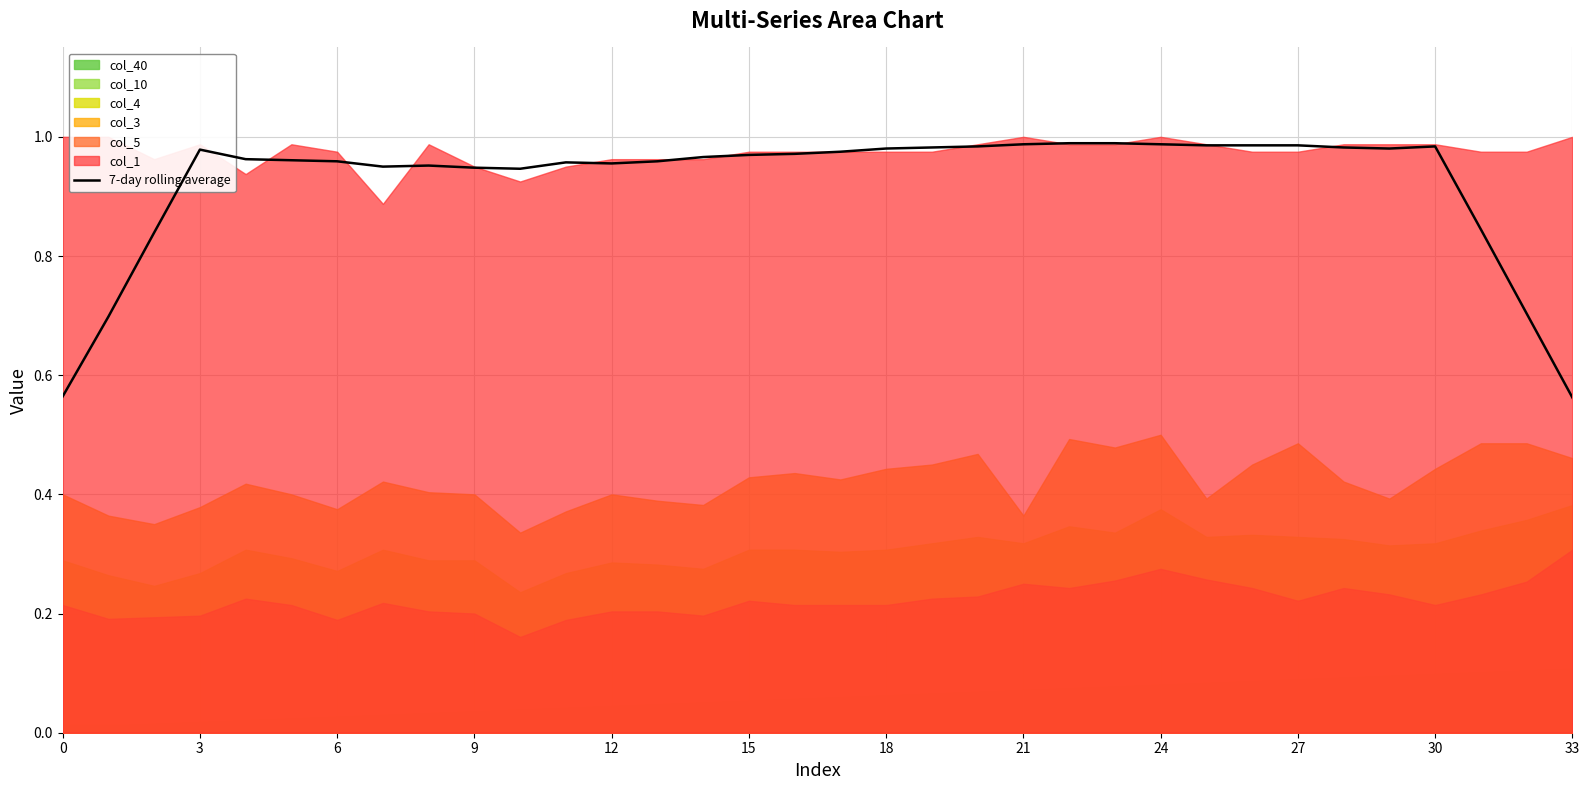

True or false: there are more than 0 points higher than both neighbors.

True